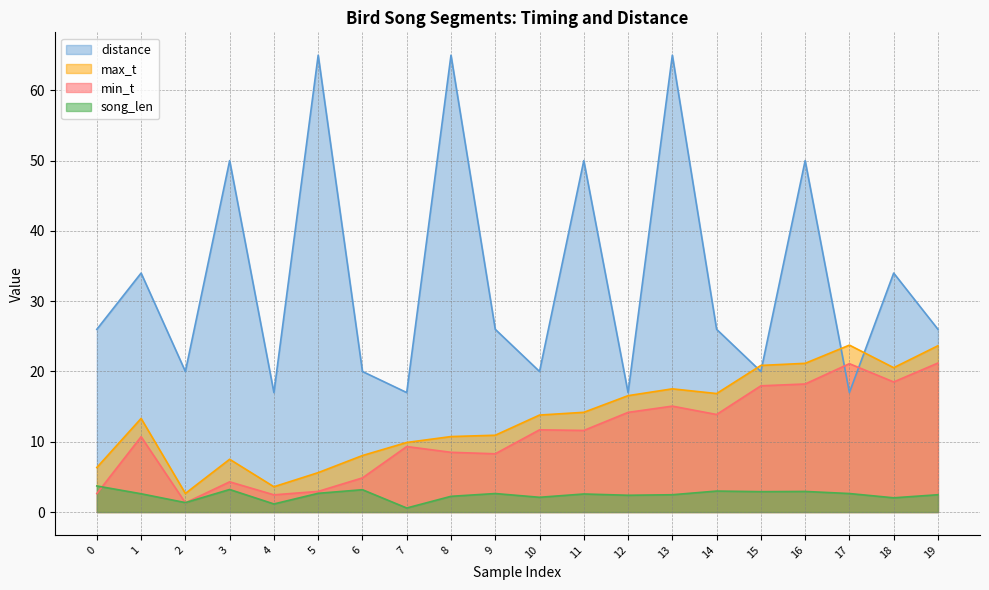

What is the minimum value shown in the chart?

0.6